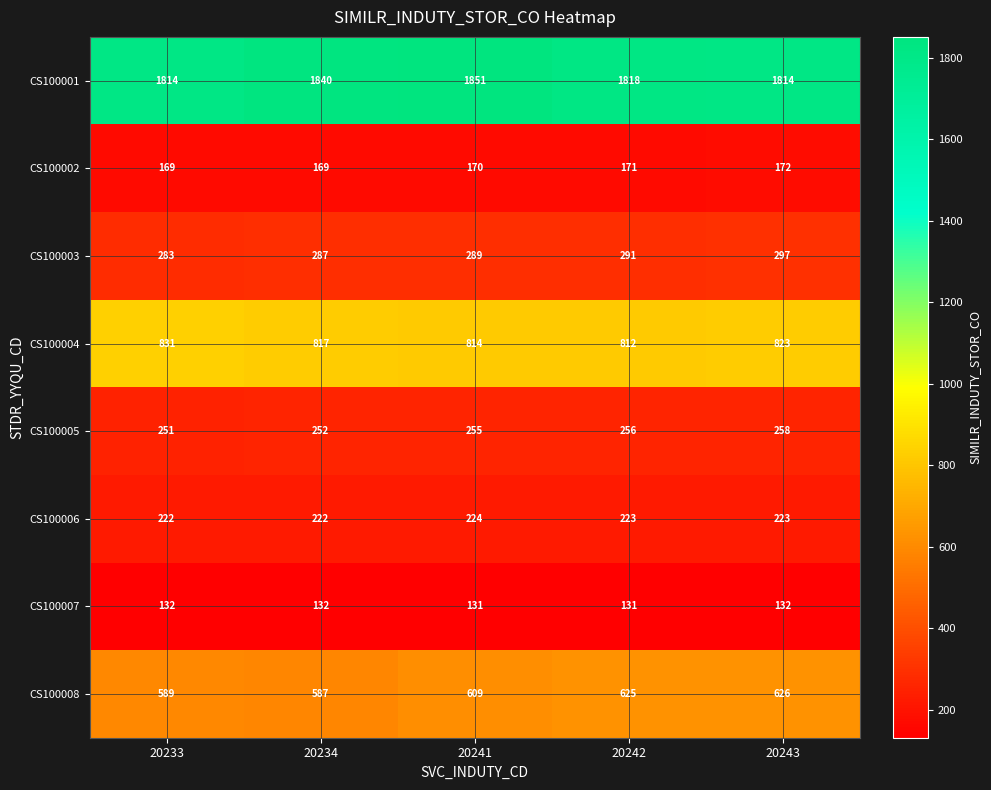

Count the number of categories in the chart.

5